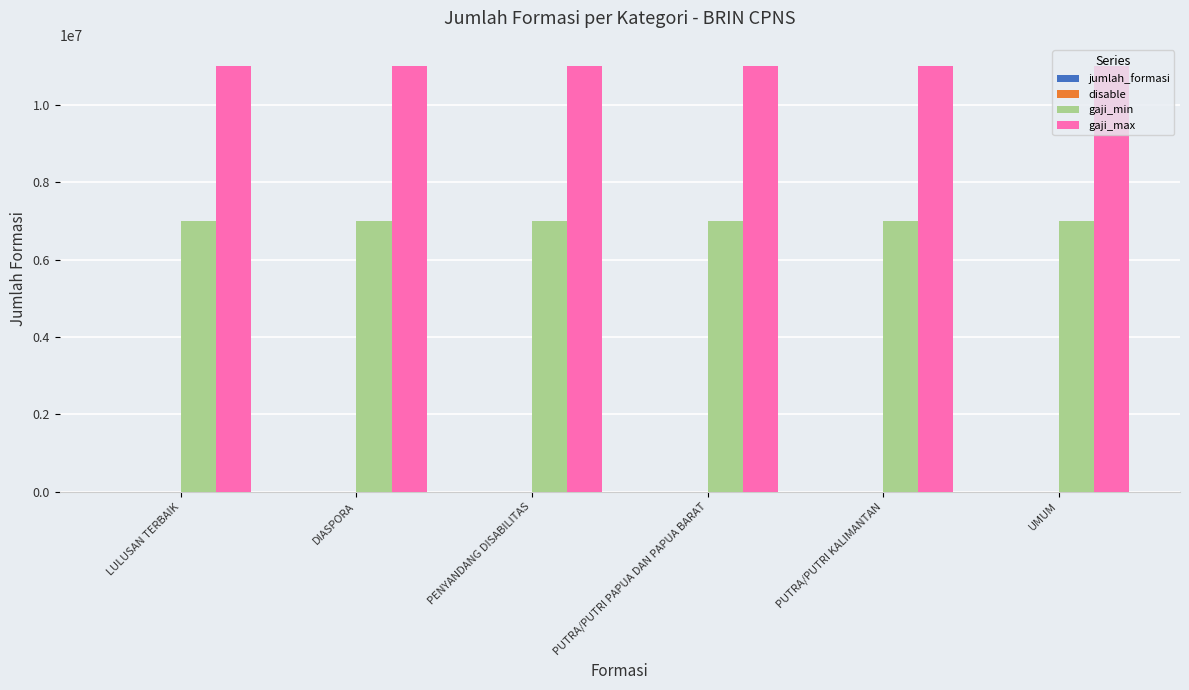

The value of gaji_min at PENYANDANG DISABILITAS is 12266566. True or false?

False